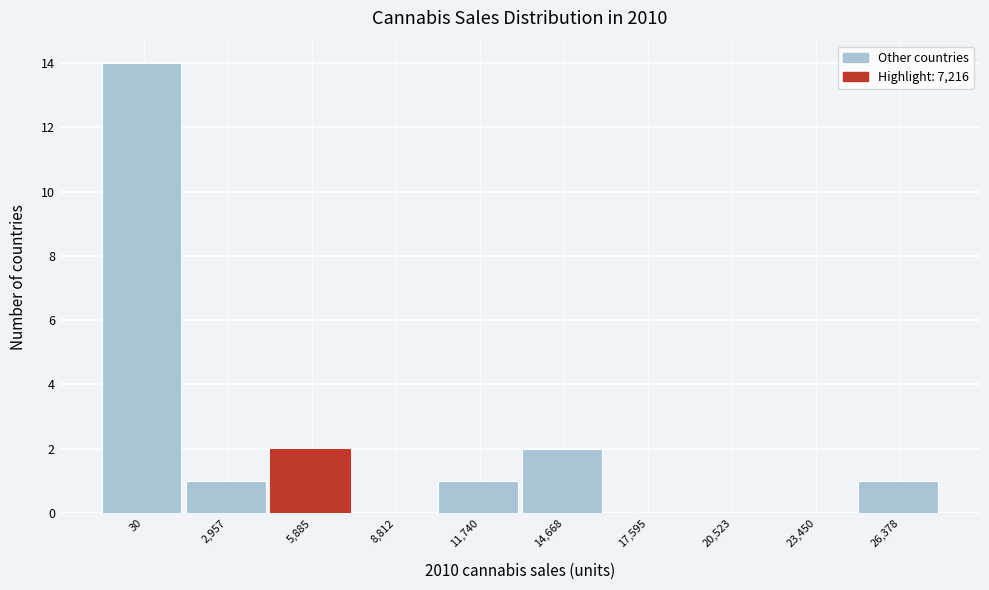

Reading left to right, transcribe all the data shown in this chart.

30=14	2,957=1	5,885=2	8,812=0	11,740=1	14,668=2	17,595=0	20,523=0	23,450=0	26,378=1